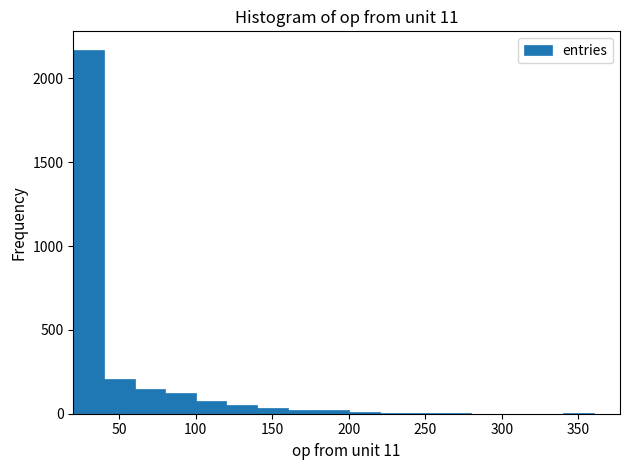

How tall is the bar that spans 20 to 40 on the x-axis? Neither the bar edges nor the heights are printed on the chart, so give them approximately, as read against the axes.

2150